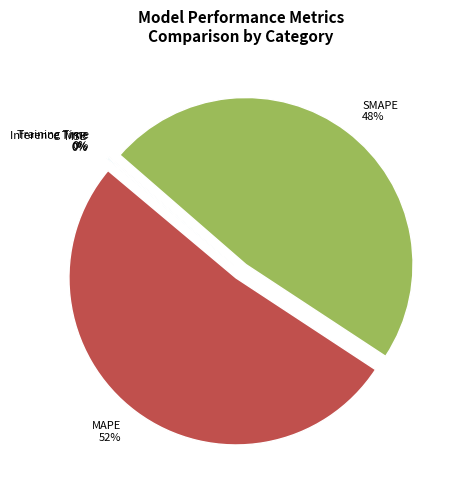

Is the sum of MAPE and SMAPE greater than half?

Yes